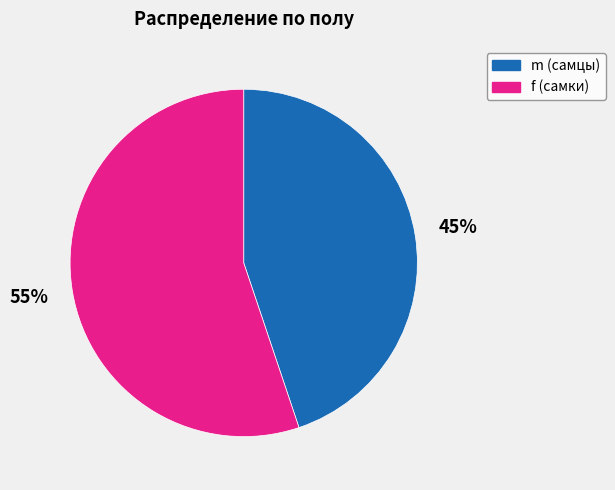

To the nearest percent, what percentage of the pie is f?

55%